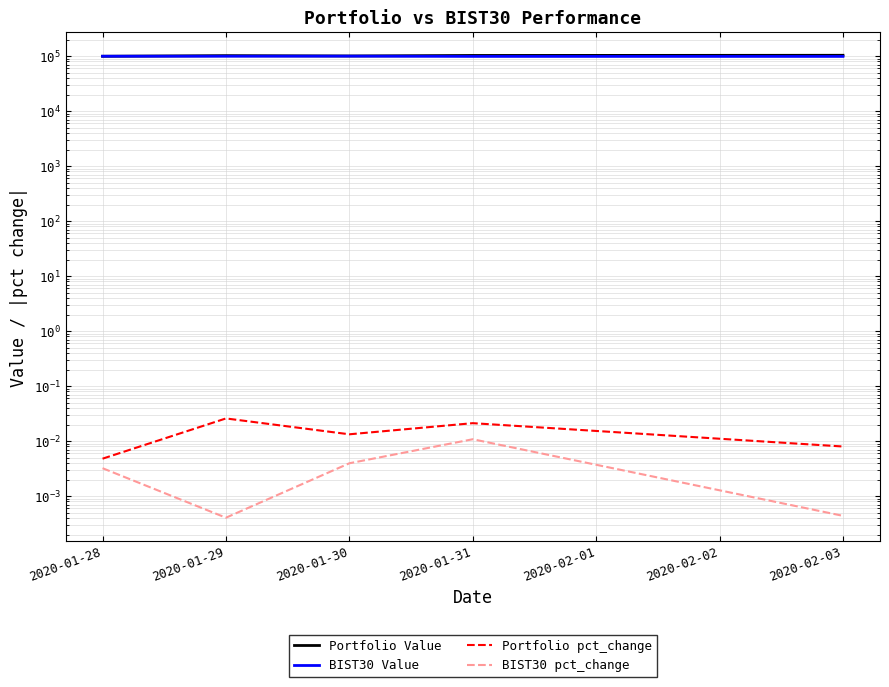

How many interior local peaks does the Portfolio pct_change series have?

2